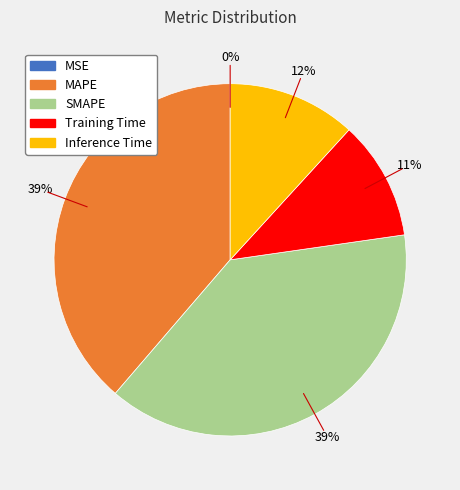

What percentage is the SMAPE slice, to the nearest percent?

39%